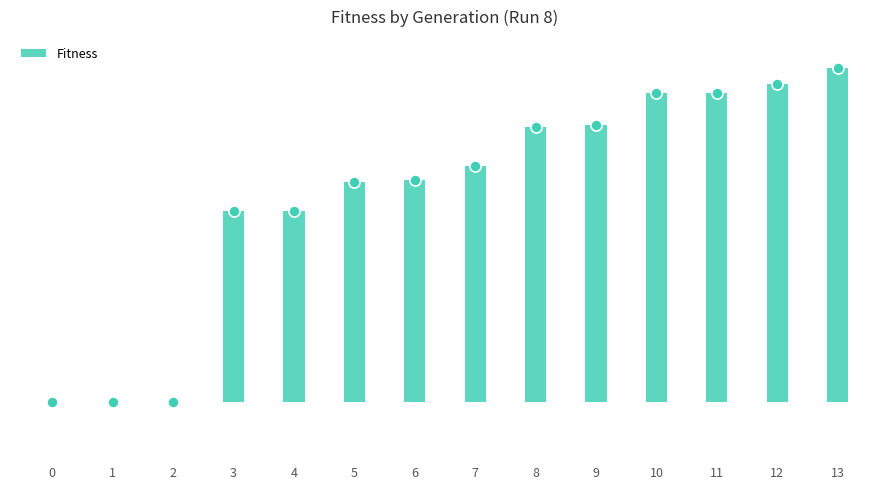

True or false: the data shows 809 at 6.

False